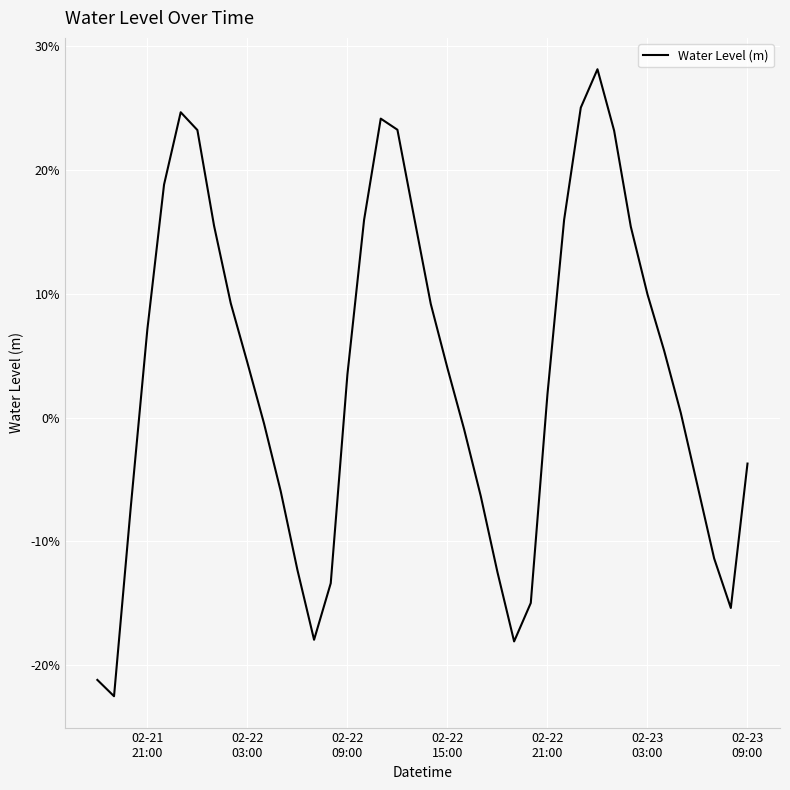

Is this an area chart (filled region under the line)?

No